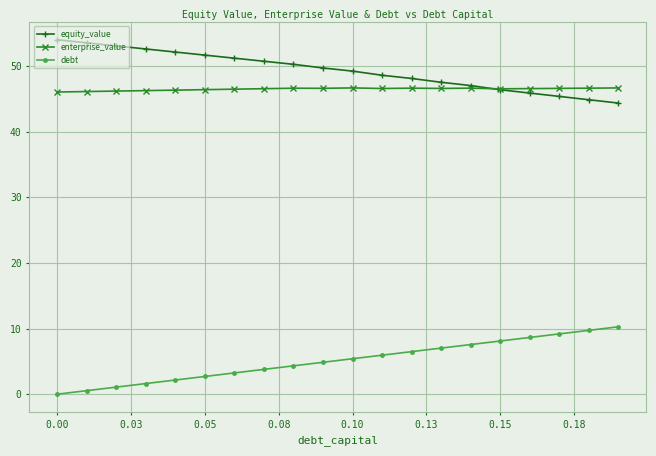

True or false: equity_value and debt intersect in this chart.

False